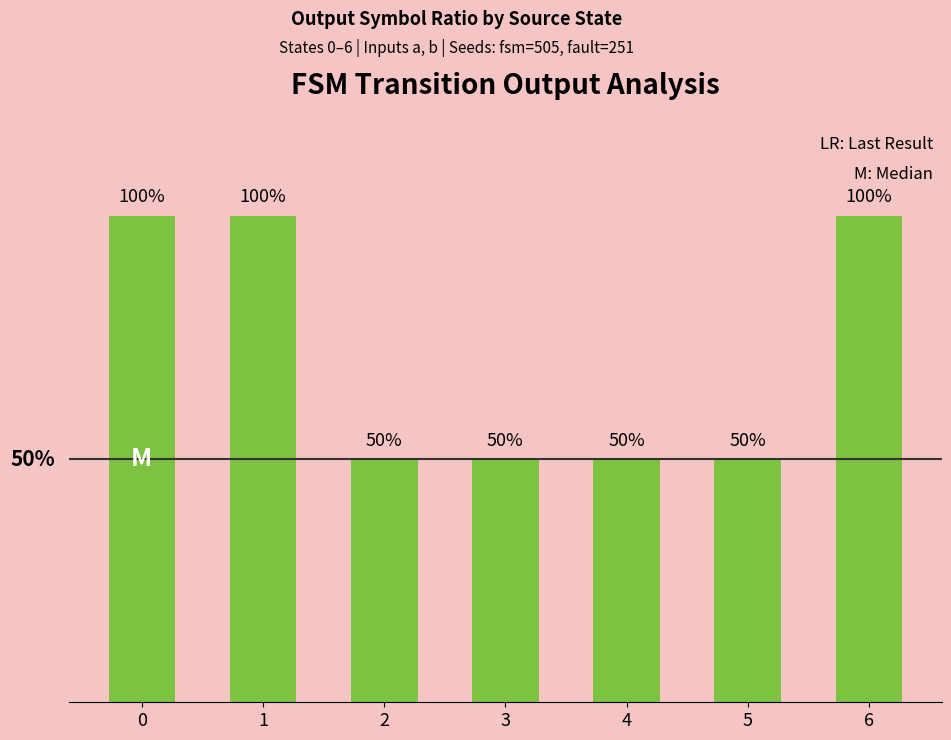

What is the value of the 3rd bar from the left?

0.5